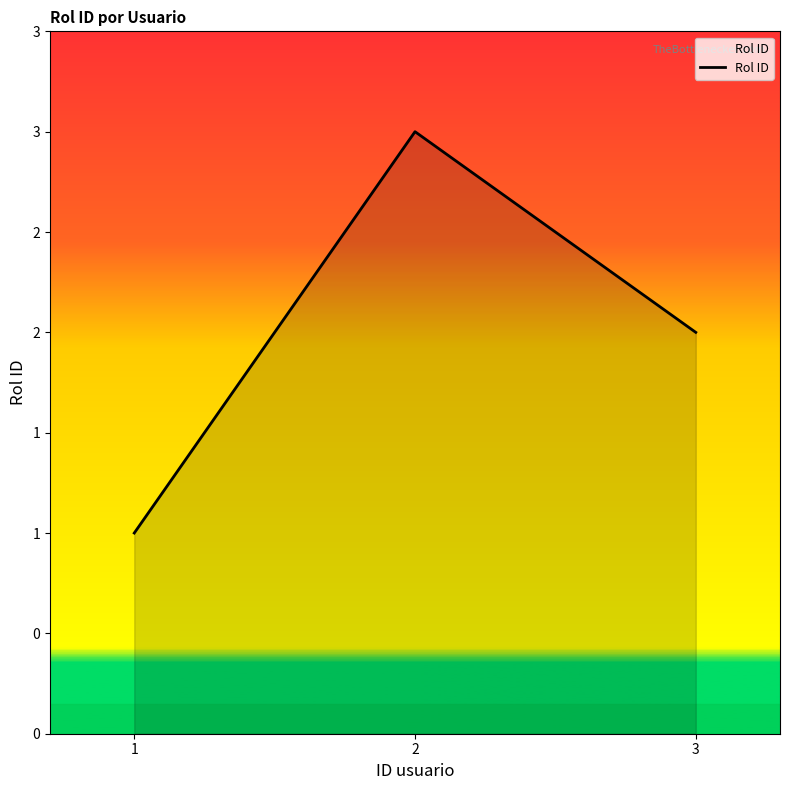

Count the values in the range 1 to 3.

3